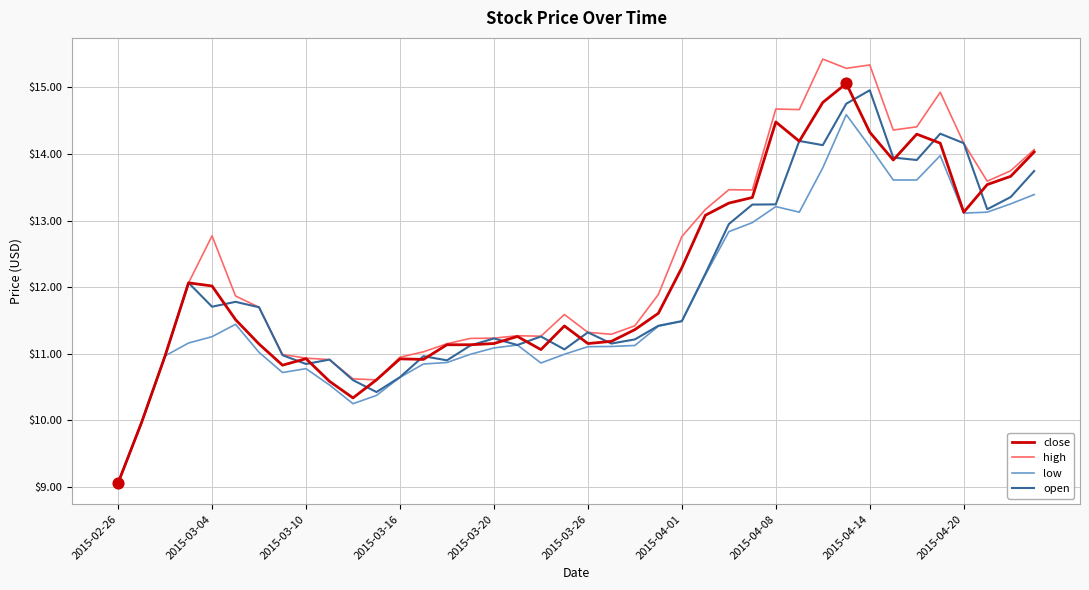

What is the maximum value shown in the chart?

15.4